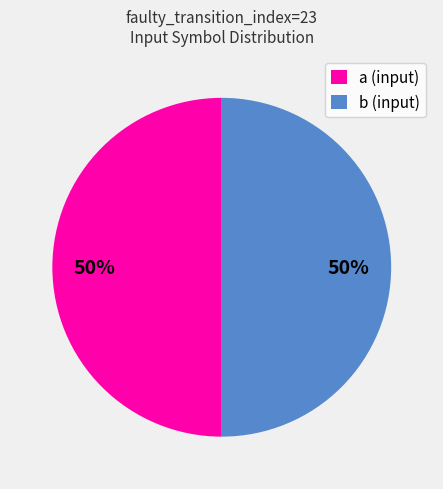

Count the number of slices in the pie.

2